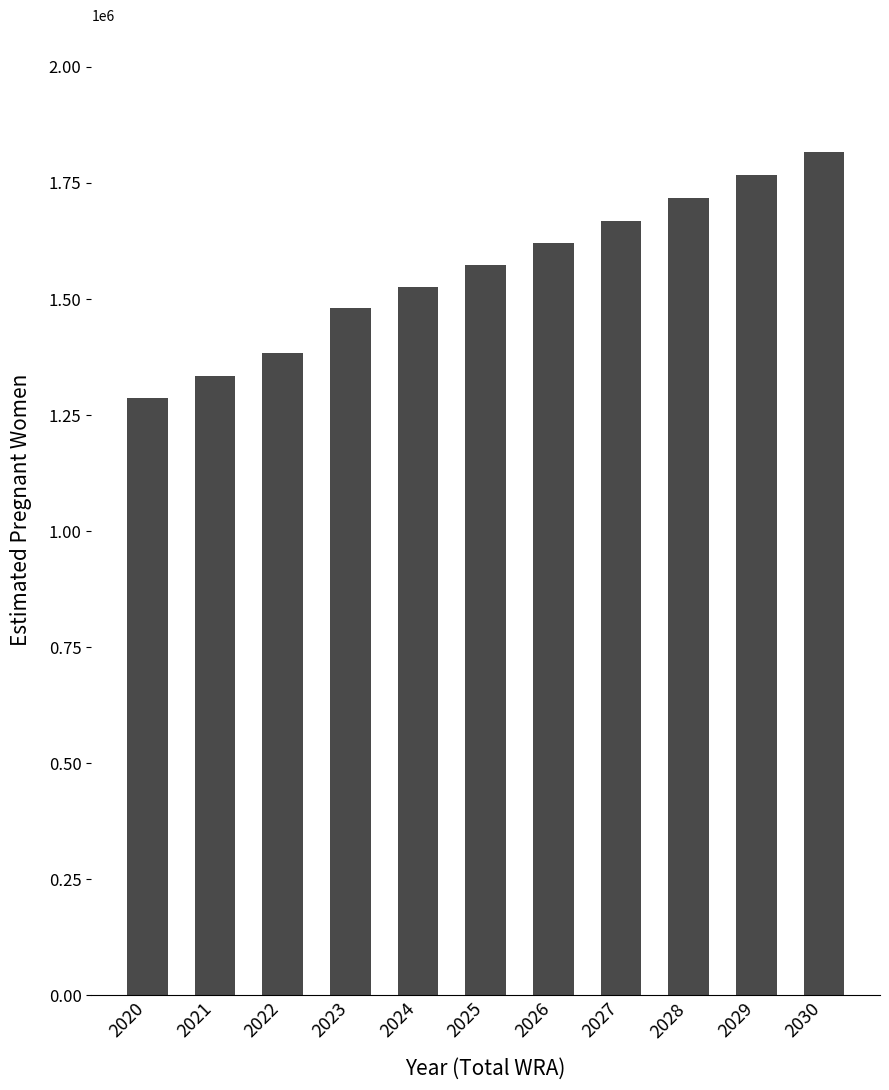

How many data points are above 1573915?

6